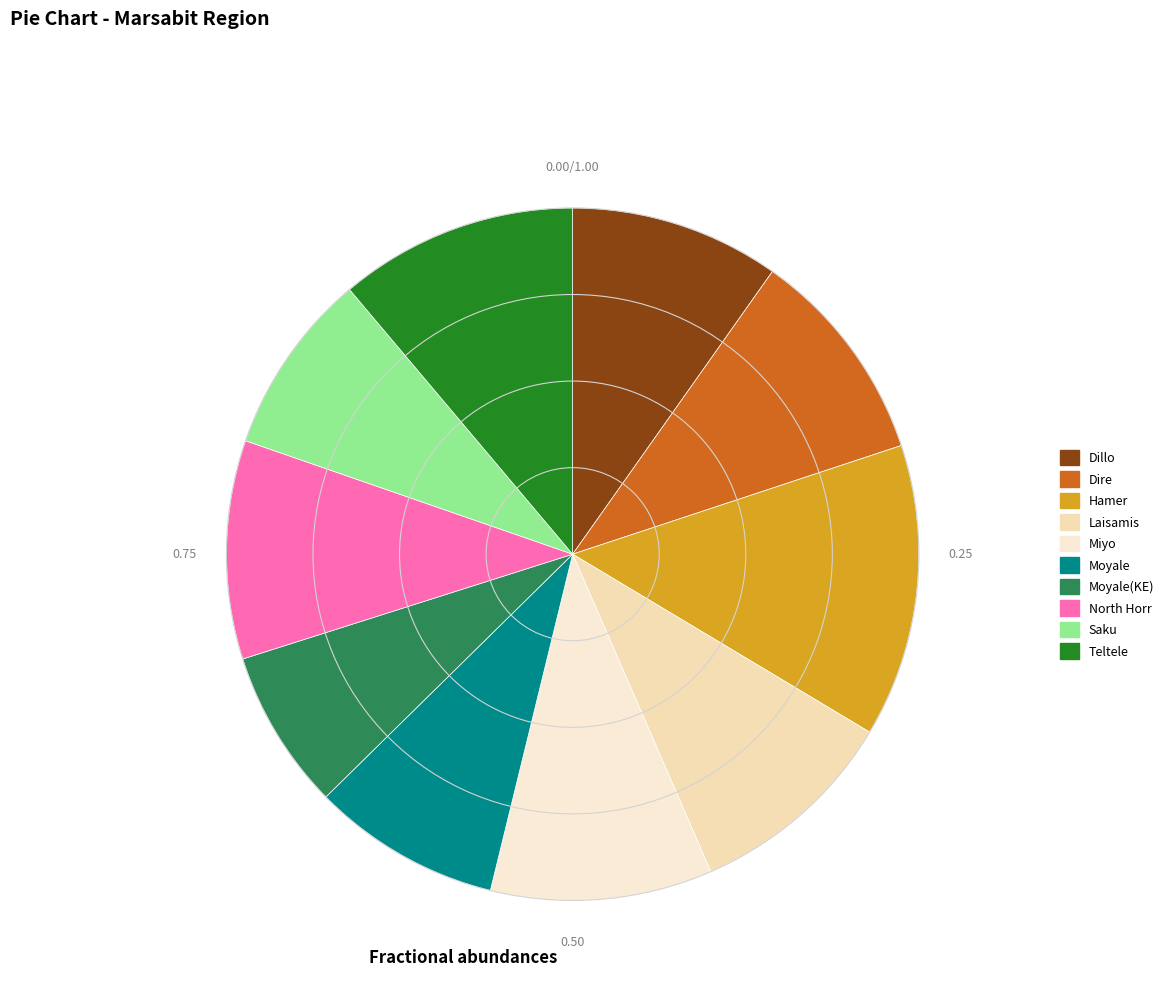

How many slices are in this pie chart?

10